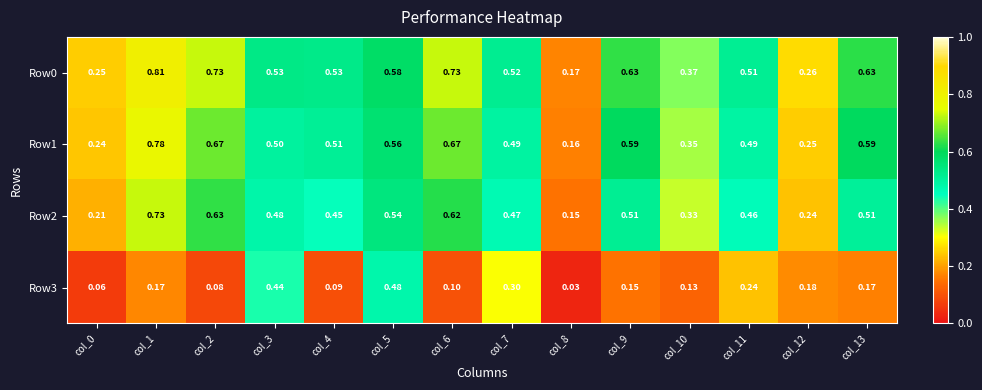

Count the number of data series in this chart.

4